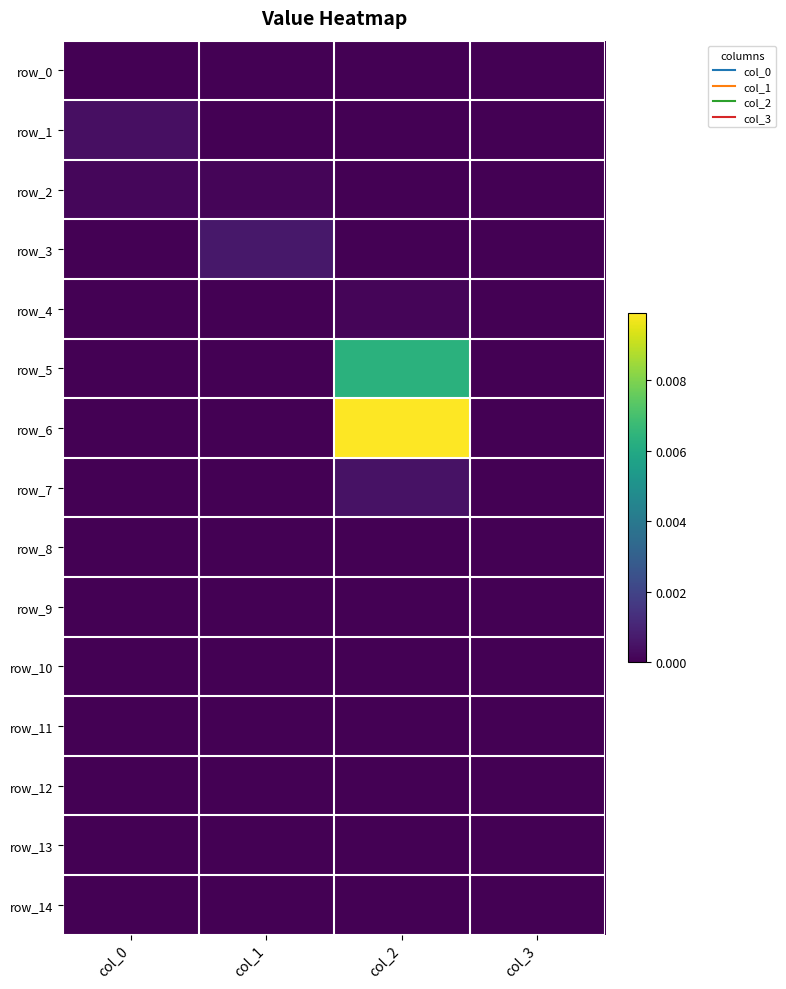

How many data points in row_7 are above 0?

1